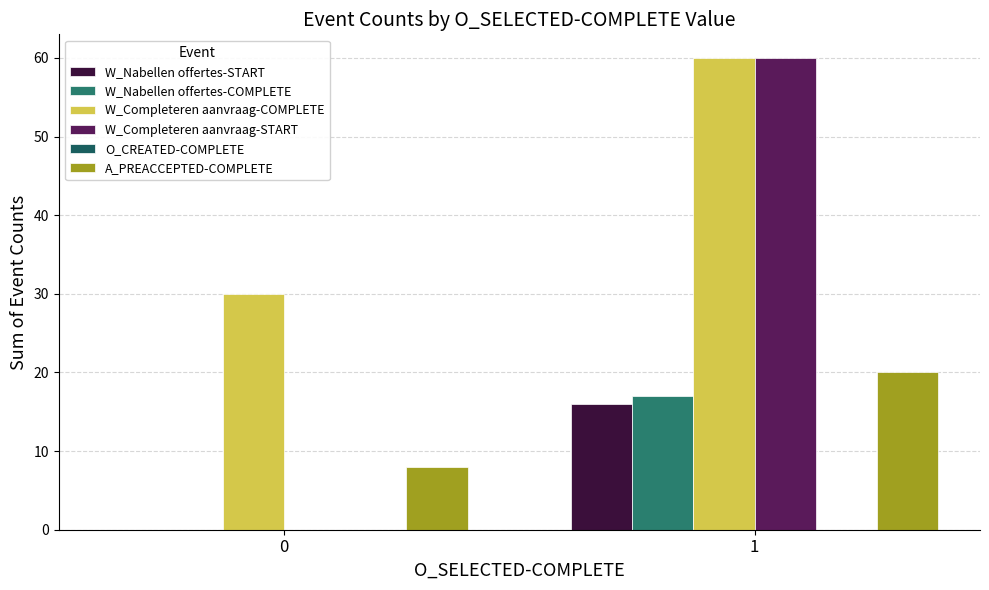

The value of W_Completeren aanvraag-COMPLETE at 1 is 85. True or false?

False